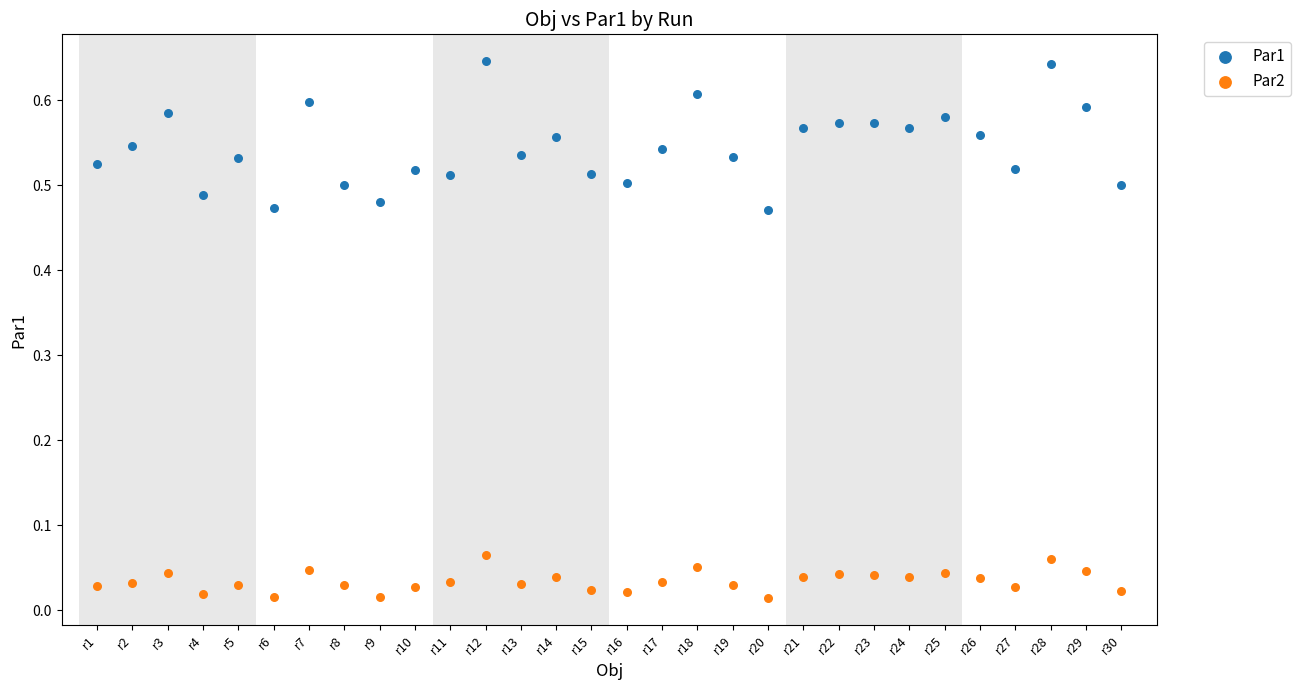

Which series reaches the minimum Y coordinate?

Par2